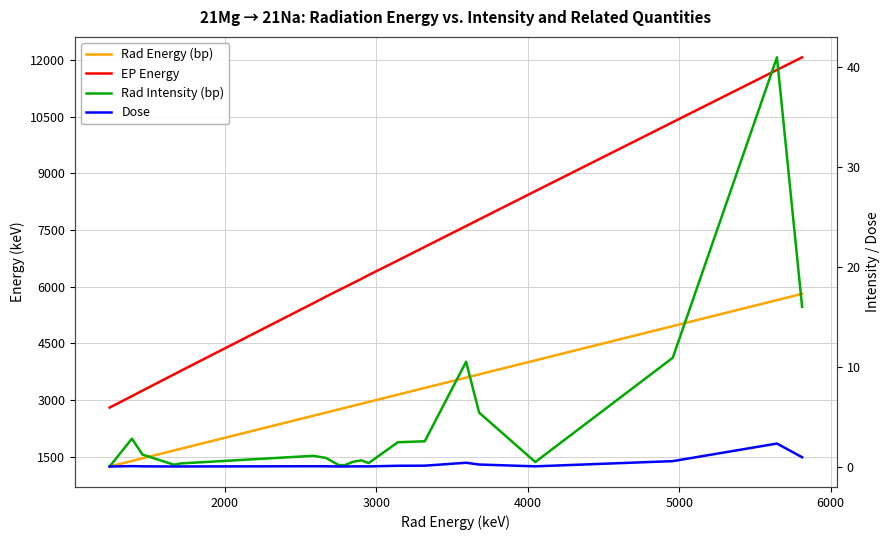

Reading left to right, transcribe all the data shown in this chart.

Rad Energy (bp): 1239.0	1386.0	1456.0	1664.0	1709.0	2584.0	2668.0	2752.0	2792.0	2846.0	2902.0	2949.0	3142.0	3320.0	3593.0	3679.0	4050.0	4958.0	5646.0	5812.0
EP Energy: 2800.0	3103.0	3249.0	3679.0	3773.0	5564.0	5740.0	5910.0	5990.0	6097.0	6210.0	6310.0	6696.0	7056.0	7608.0	7782.0	8532.0	10360.0	11744.0	12076.0
Rad Intensity (bp): 0.0	2.8	1.2	0.2	0.3	1.1	0.9	0.1	0.1	0.5	0.6	0.3	2.4	2.5	10.5	5.4	0.5	10.9	41.0	16.0
Dose: 0.0	0.0	0.0	0.0	0.0	0.0	0.0	0.0	0.0	0.0	0.0	0.0	0.1	0.1	0.4	0.2	0.0	0.5	2.3	0.9